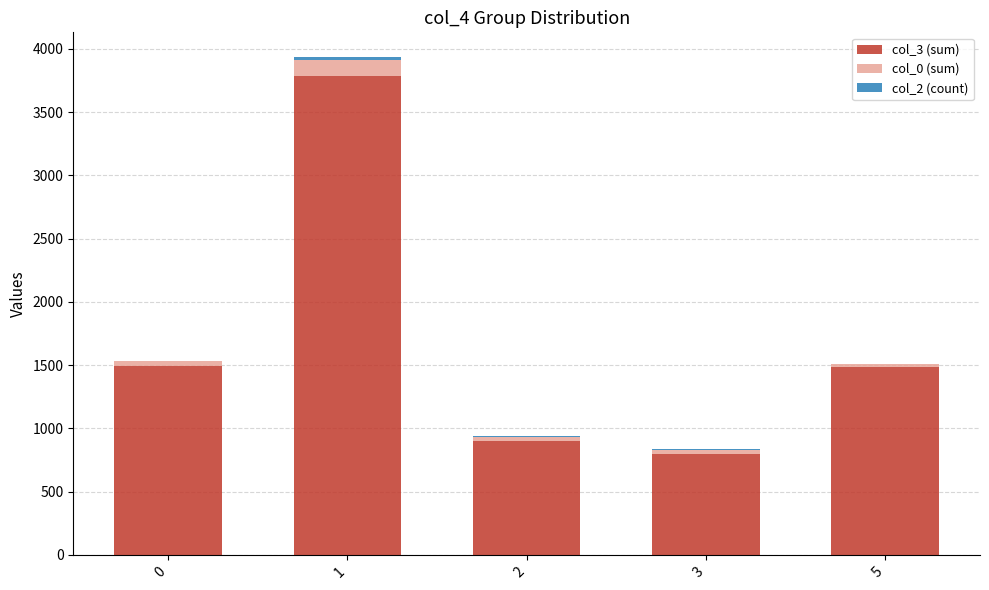

Are the bars grouped side by side (vs. stacked)?

No